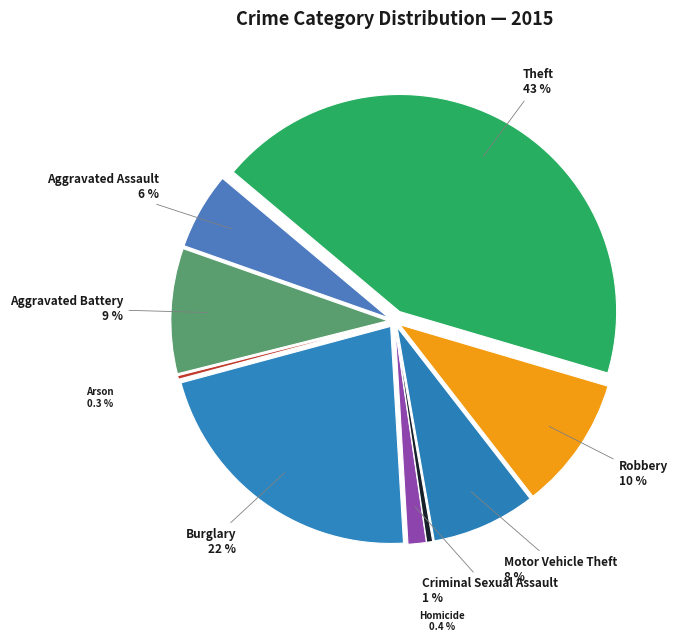

Is there a majority slice in this chart?

No